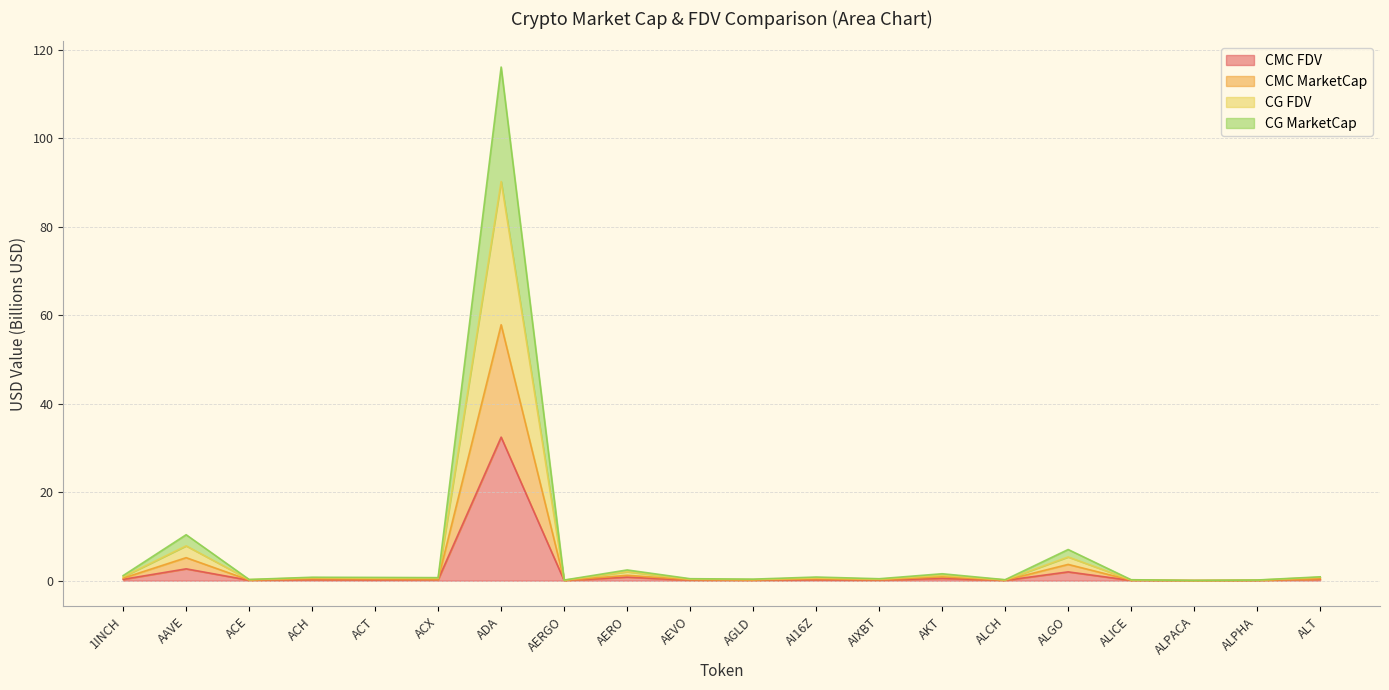

What value does the CG_FDV series have at ADA?

90.2